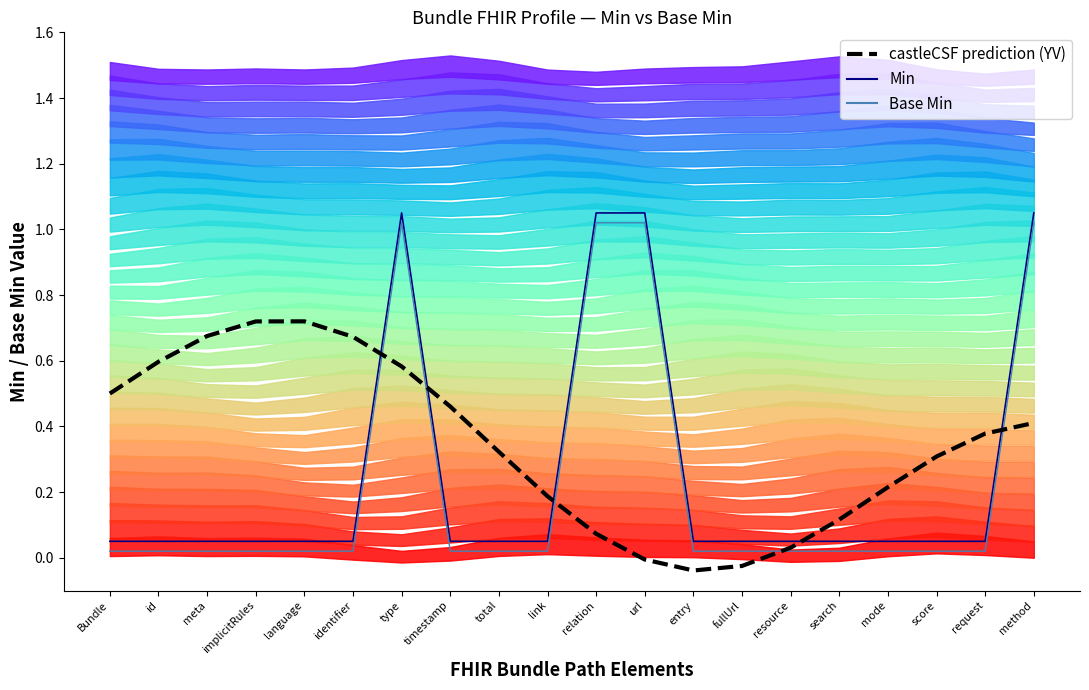

In Min, how many points are higher than both neighbors (excluding endpoints)?

1